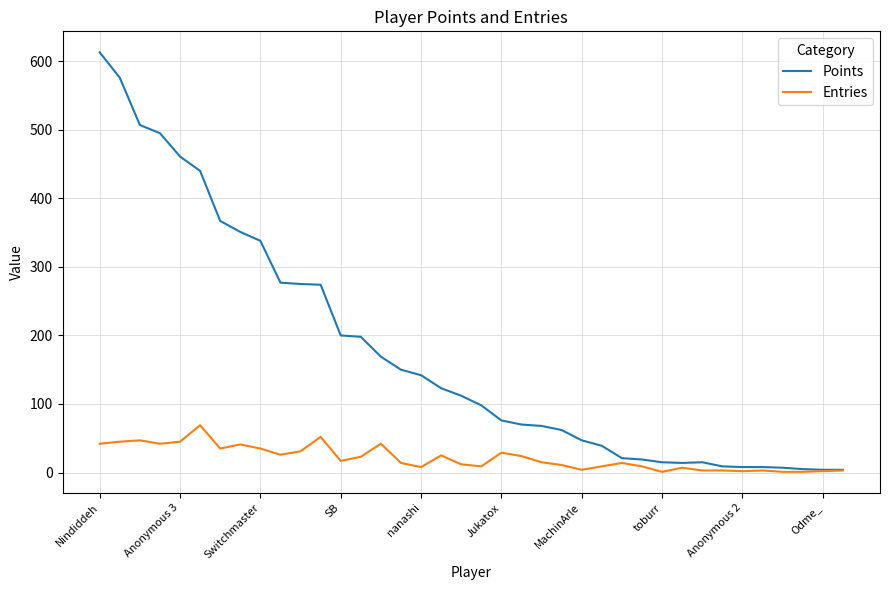

Rank the series by their maximum value, from highest to lowest.

Points, Entries